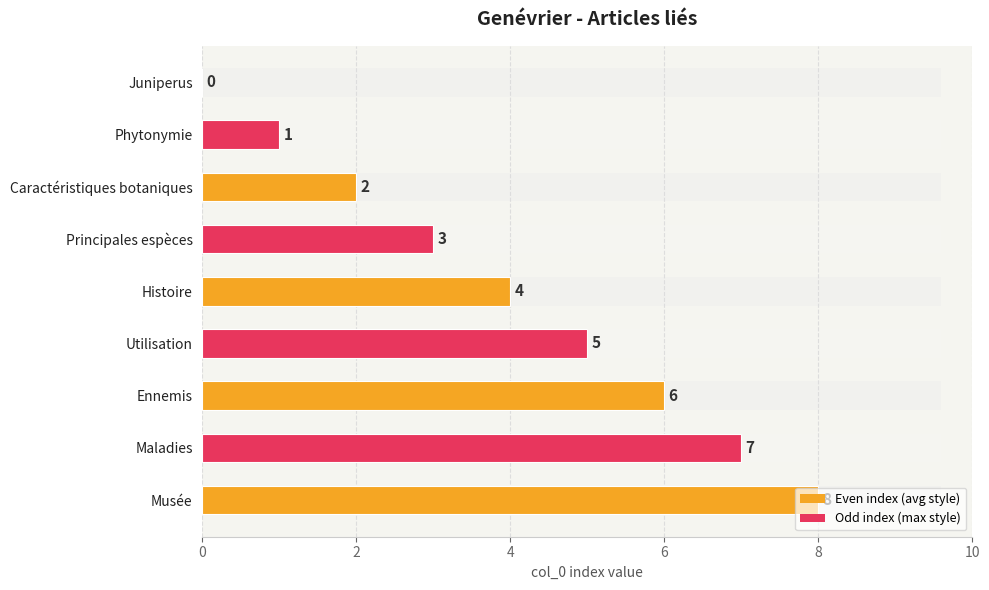

At which label is the value closest to 4?

Histoire